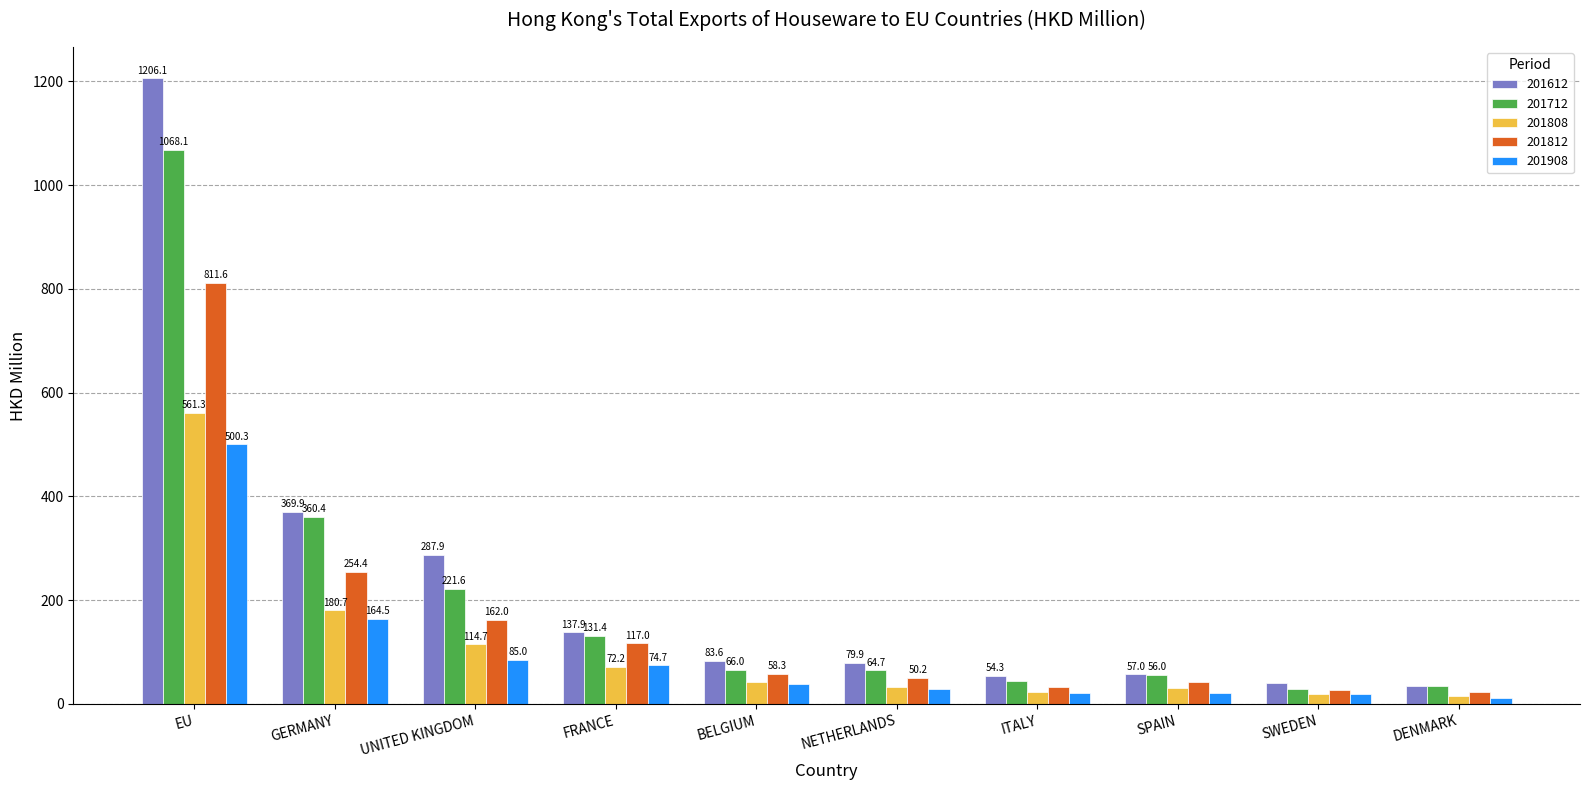

What is the spread (max minus min) of values at FRANCE?

65.7